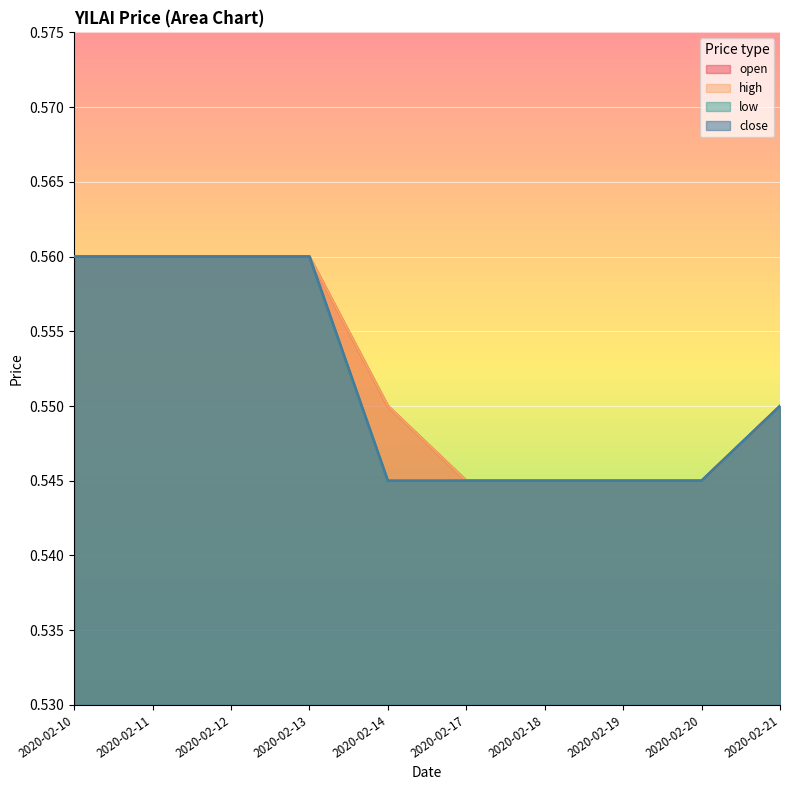

What is the sum of the open values at 2020-02-10 and 2020-02-19?

1.1